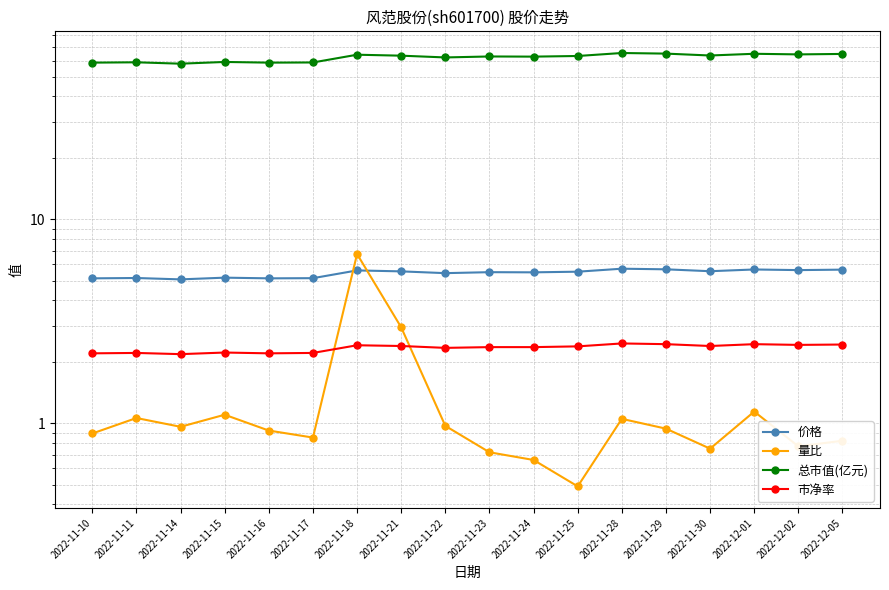

What is the sum of the 量比 values at 2022-11-23 and 2022-12-01?

1.9